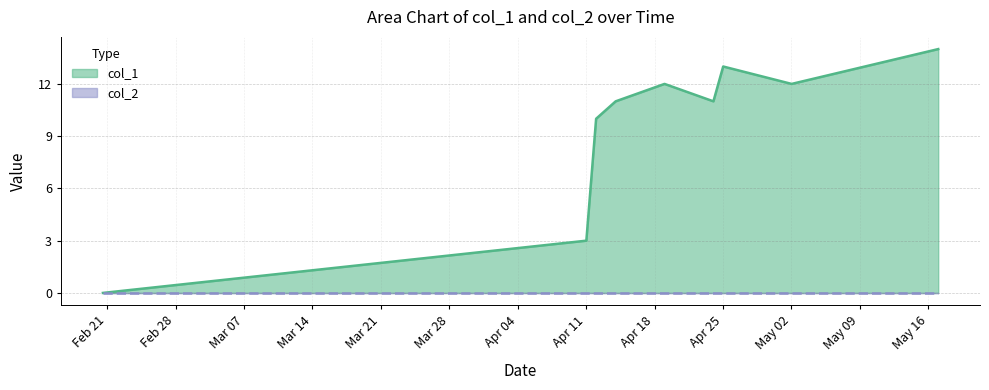

True or false: there are more than 2 points higher than both neighbors.

False